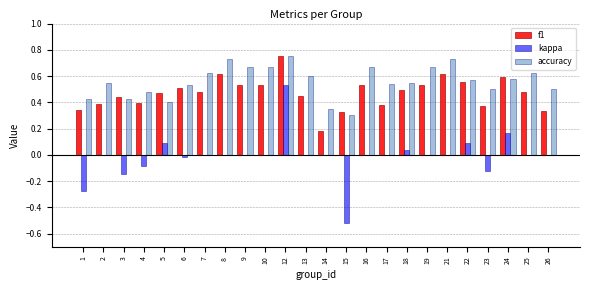

The value of f1 at 16 is 0.9. True or false?

False